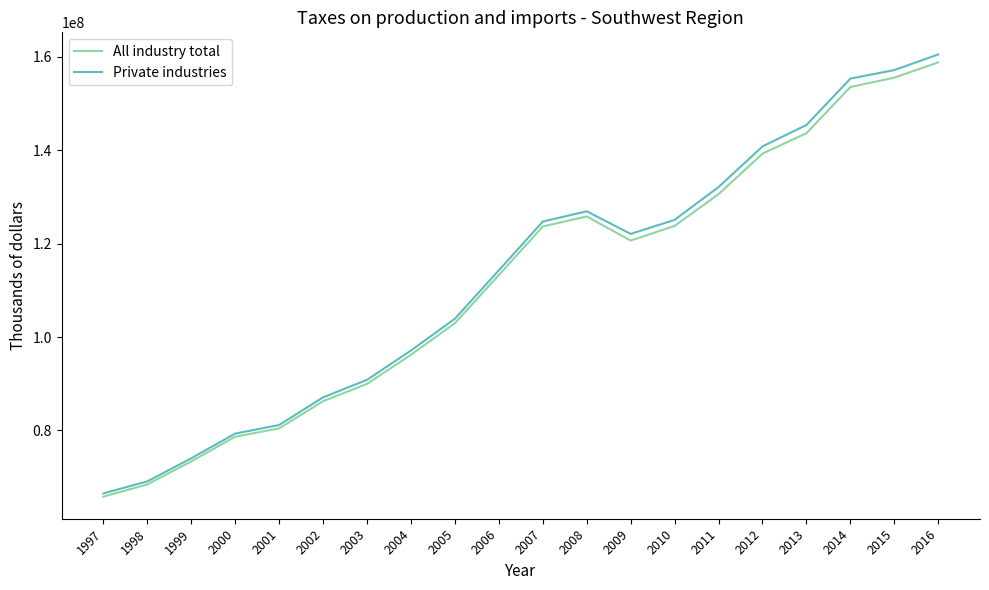

Which label corresponds to the largest value in the chart?

2016